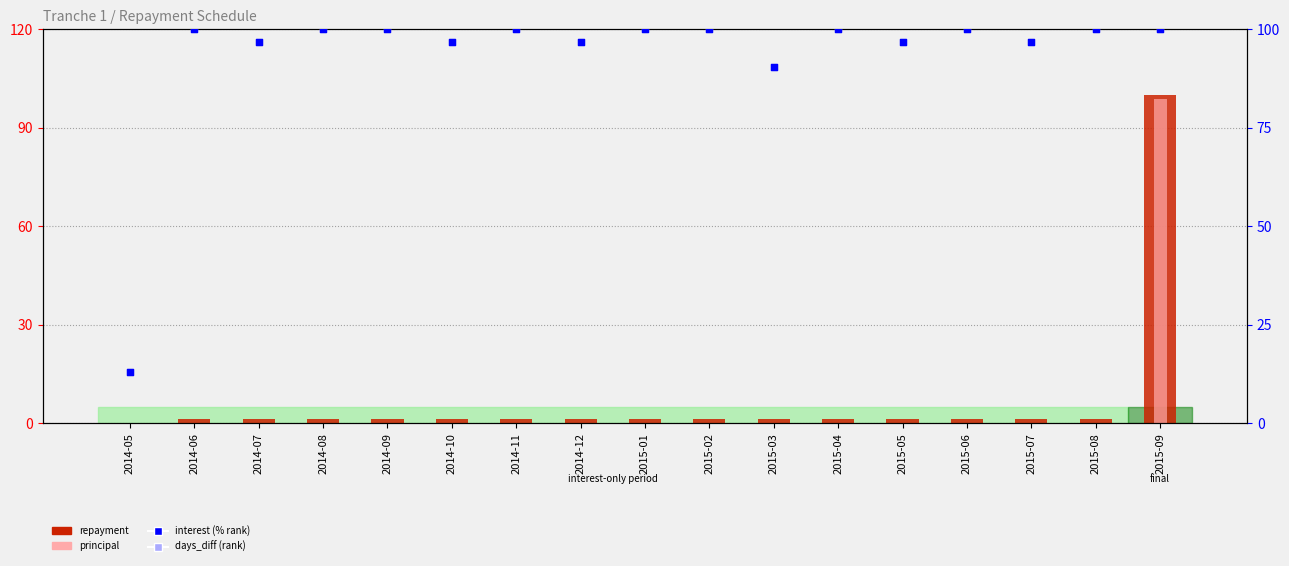

At how many categories does at least one series exceed 32?

16